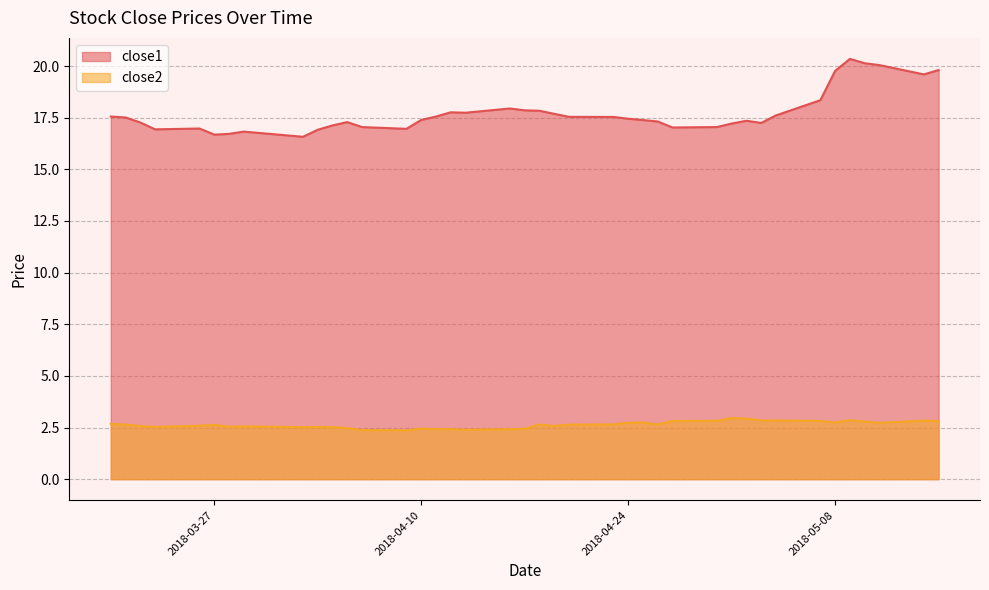

At which category is the sum across all series the highest?

2018-05-09